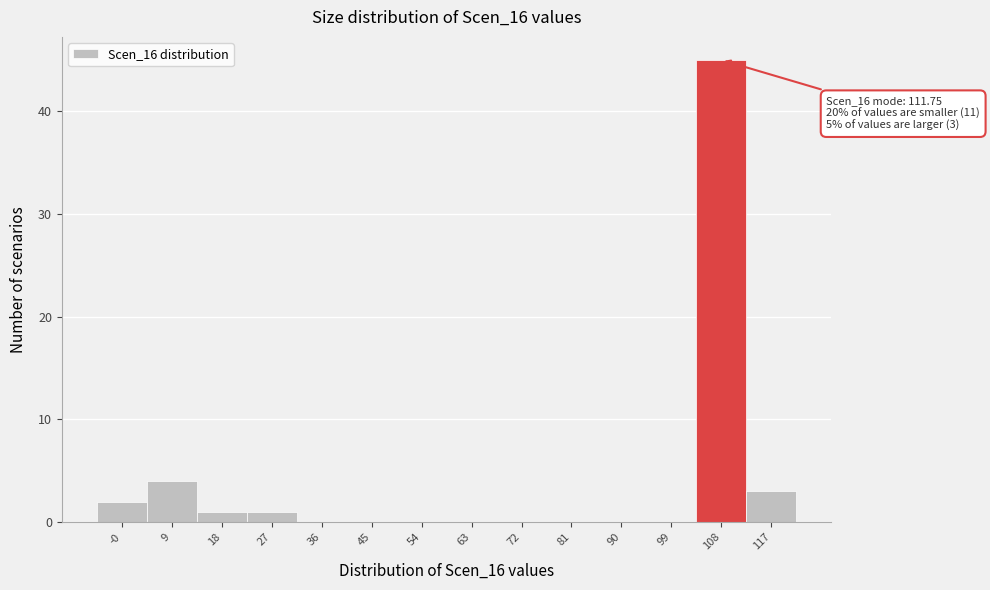

Over which range of the x-axis is the bar tallest?

104 to 113